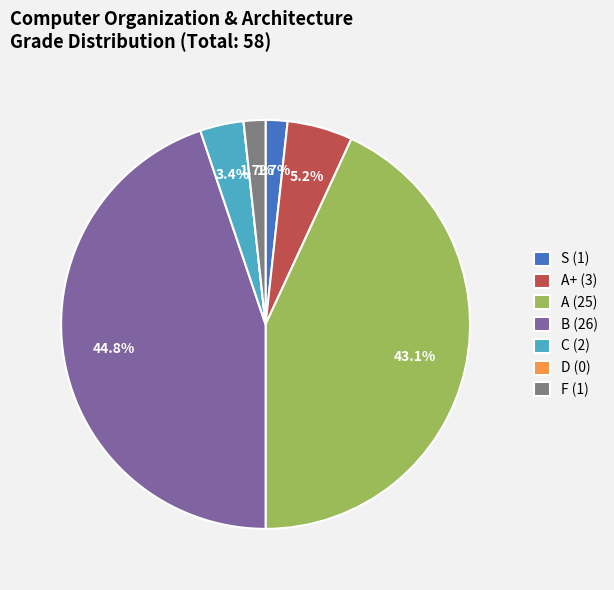

What is the largest slice in the pie chart?

B (26)